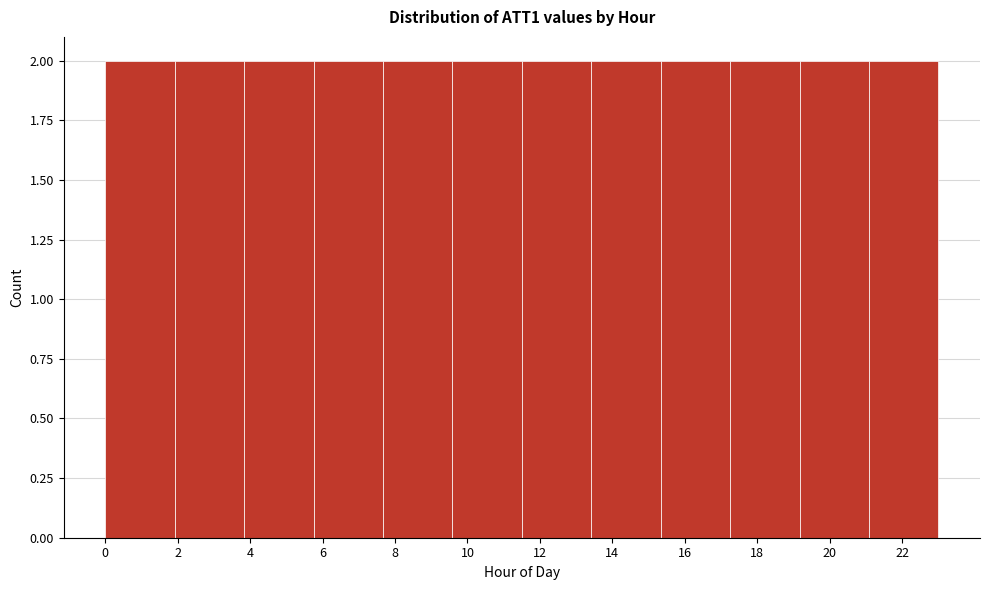

Reading left to right, list every bar in this chart as the range it spans on the x-axis followed by its height. Neither the bar edges nor the heights are printed on the chart, so give them approximately, as read against the axes.

0.0 to 2.0: 2
2.0 to 3.8: 2
3.8 to 5.8: 2
5.8 to 7.6: 2
7.6 to 9.6: 2
9.6 to 11.6: 2
11.6 to 13.4: 2
13.4 to 15.4: 2
15.4 to 17.2: 2
17.2 to 19.2: 2
19.2 to 21.0: 2
21.0 to 23.0: 2